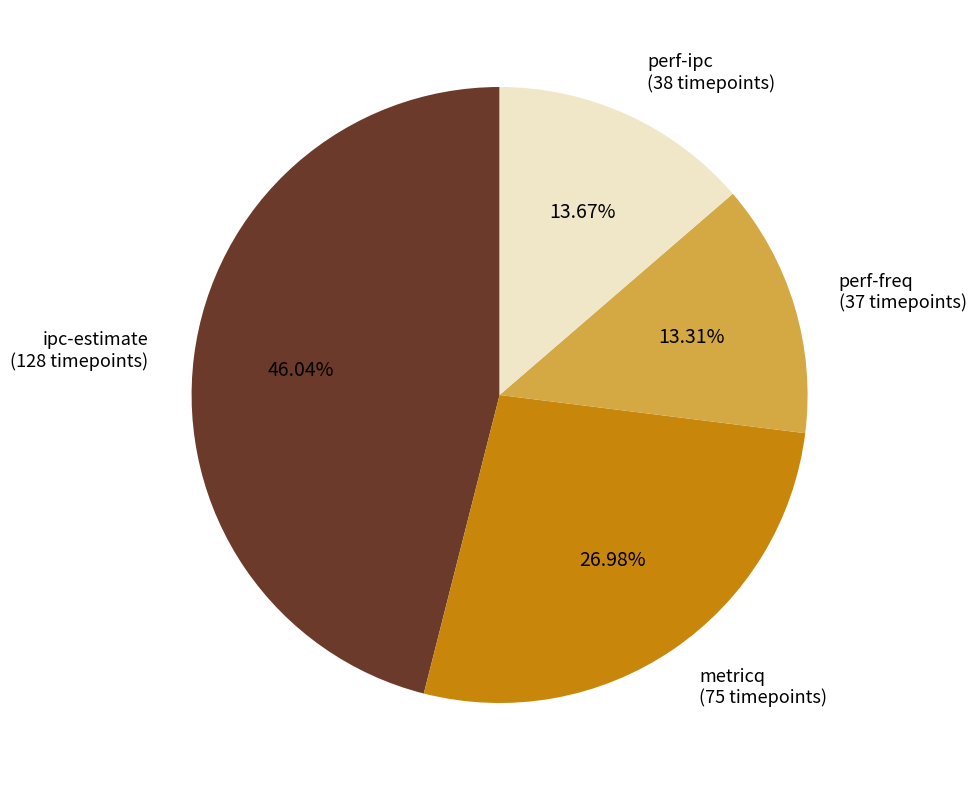

Is there any slice that represents more than half of the pie?

No